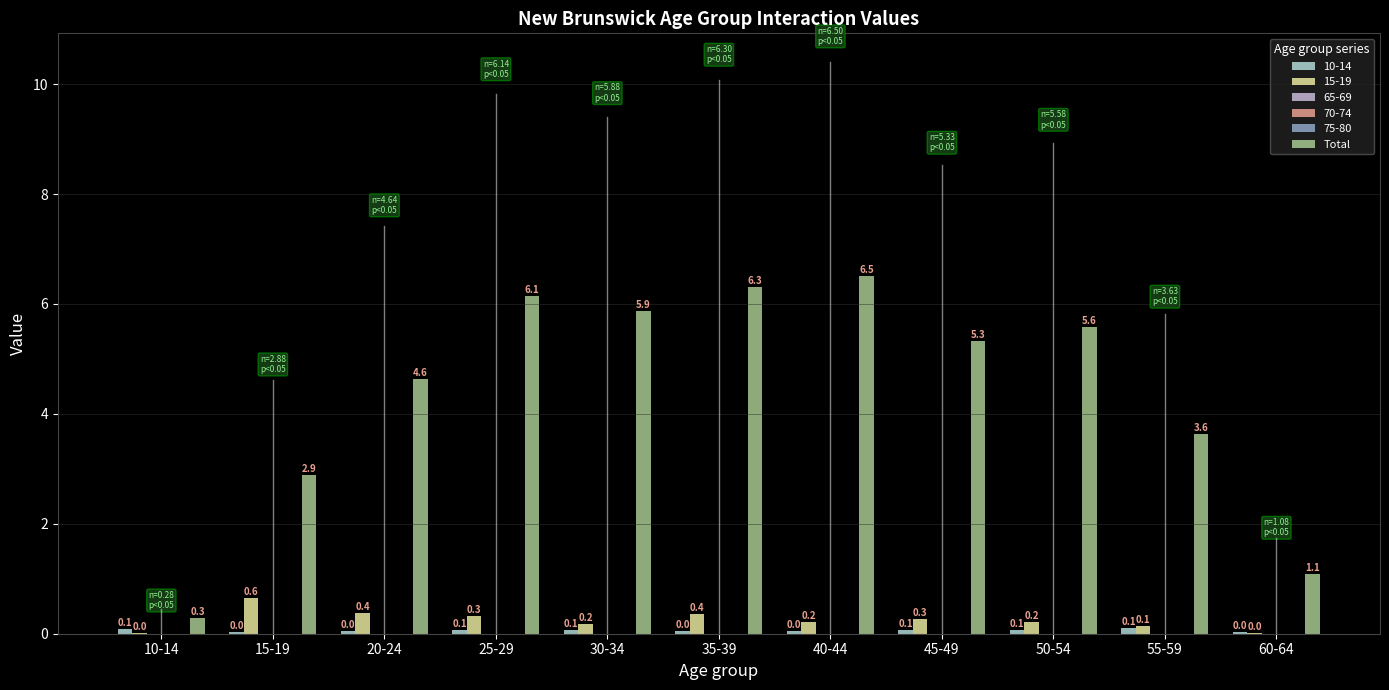

How many groups of bars are there?

11